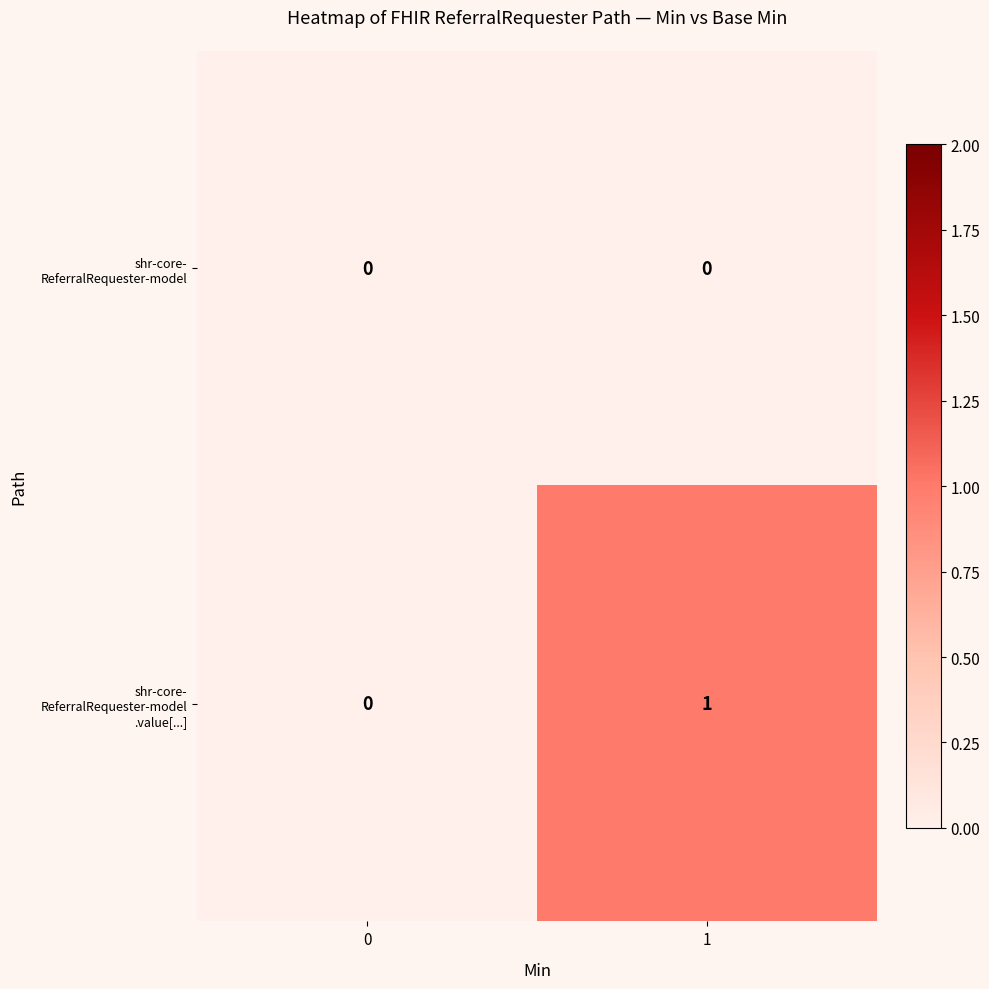

How many distinct data groups are displayed?

2